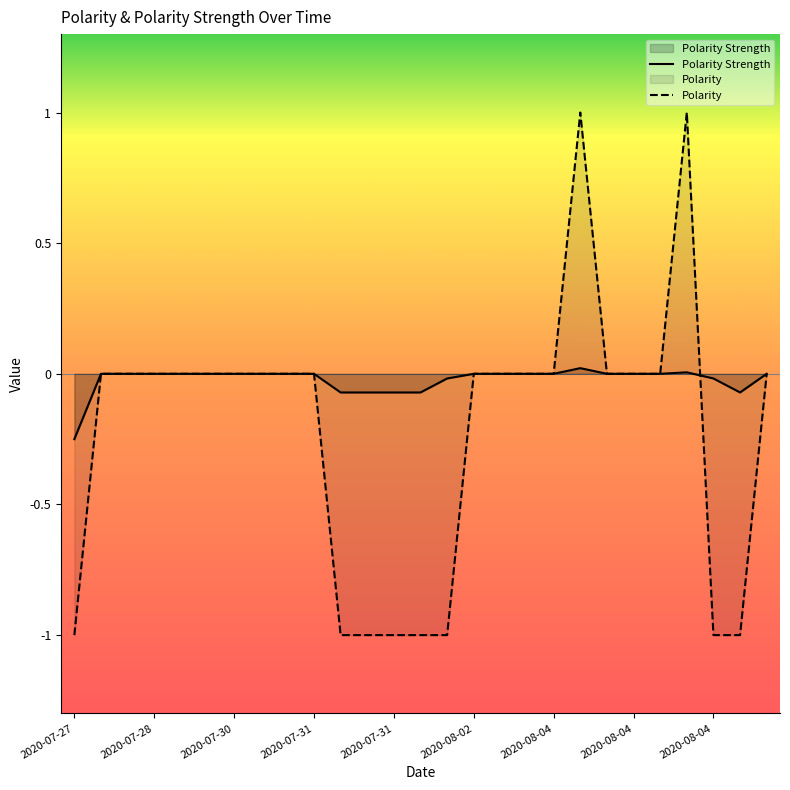

How many categories are shown in the chart?

27